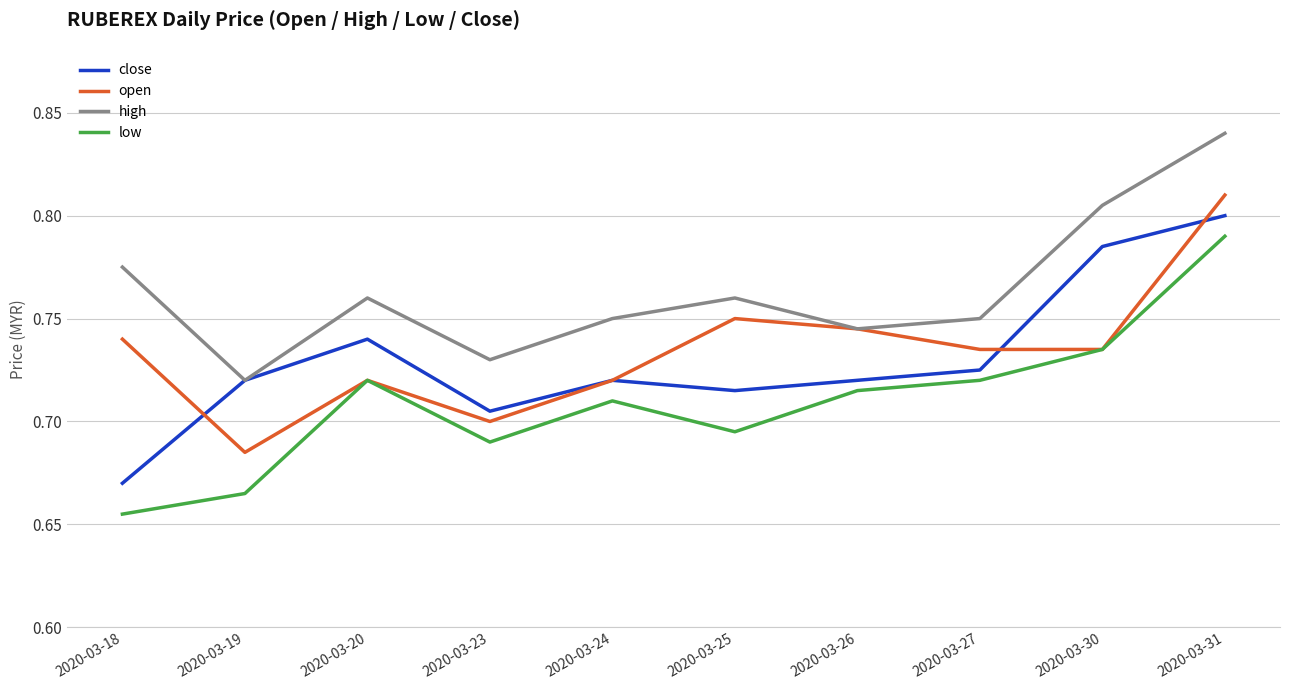

What are all the series names shown in the legend?

close, open, high, low